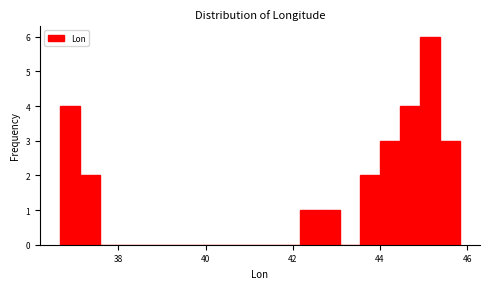

Read against the x-axis, roughly where is the centre of the tallest bar?

45.2